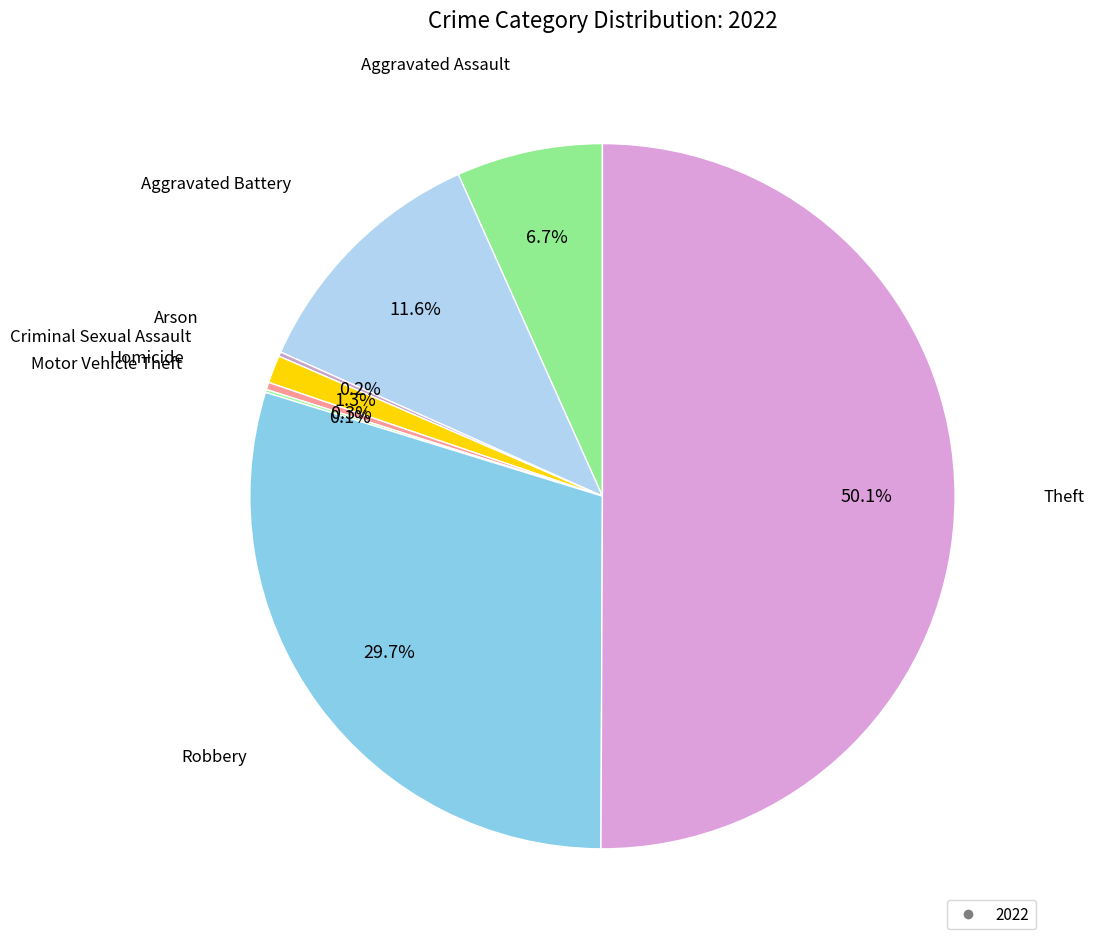

Count the number of slices in the pie.

8